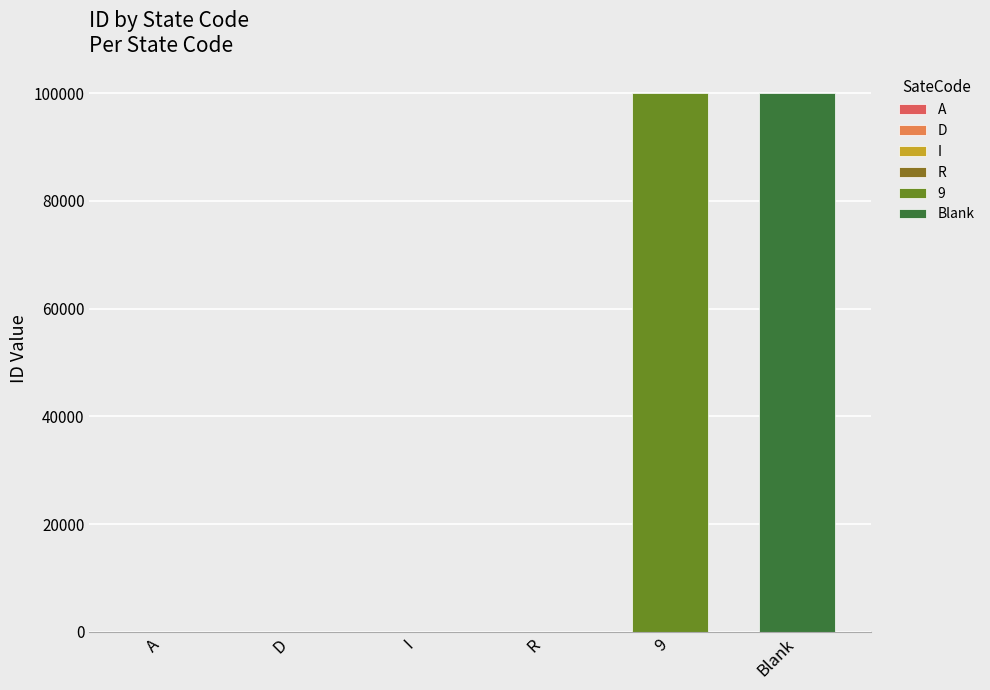

Reading left to right, list all the values displayed in this chart.

A=1	D=2	I=3	R=4	9=99999	Blank=99998